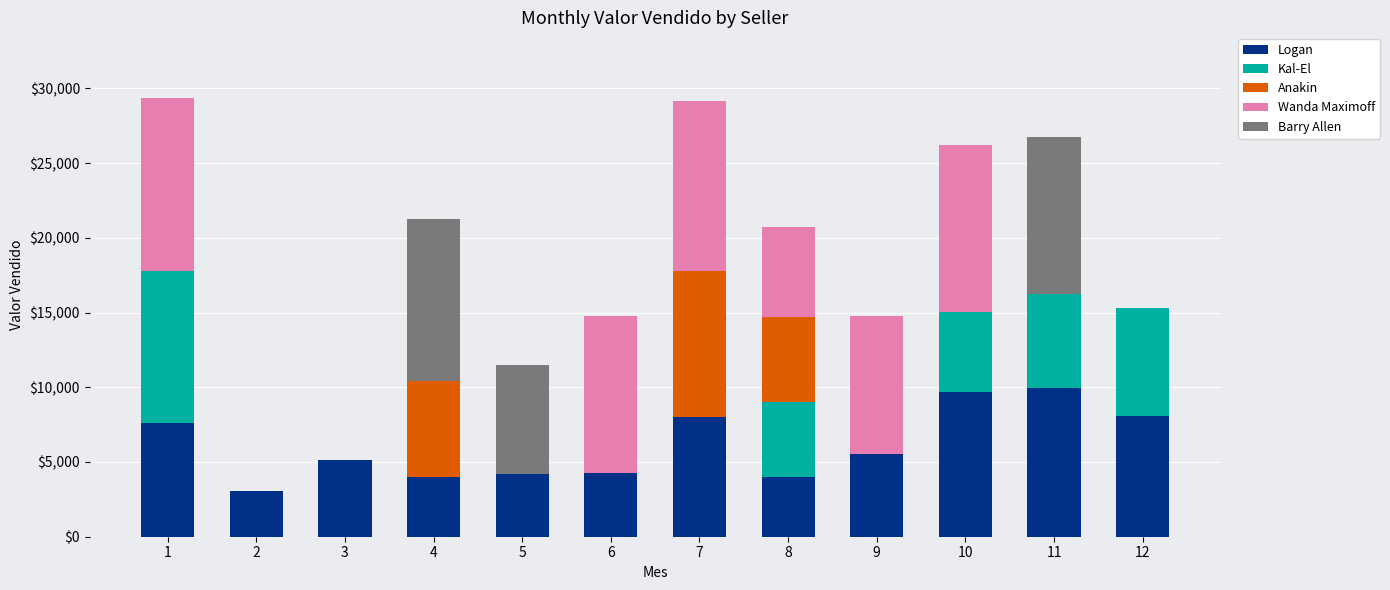

The value of Logan at 7 is 7996. True or false?

True